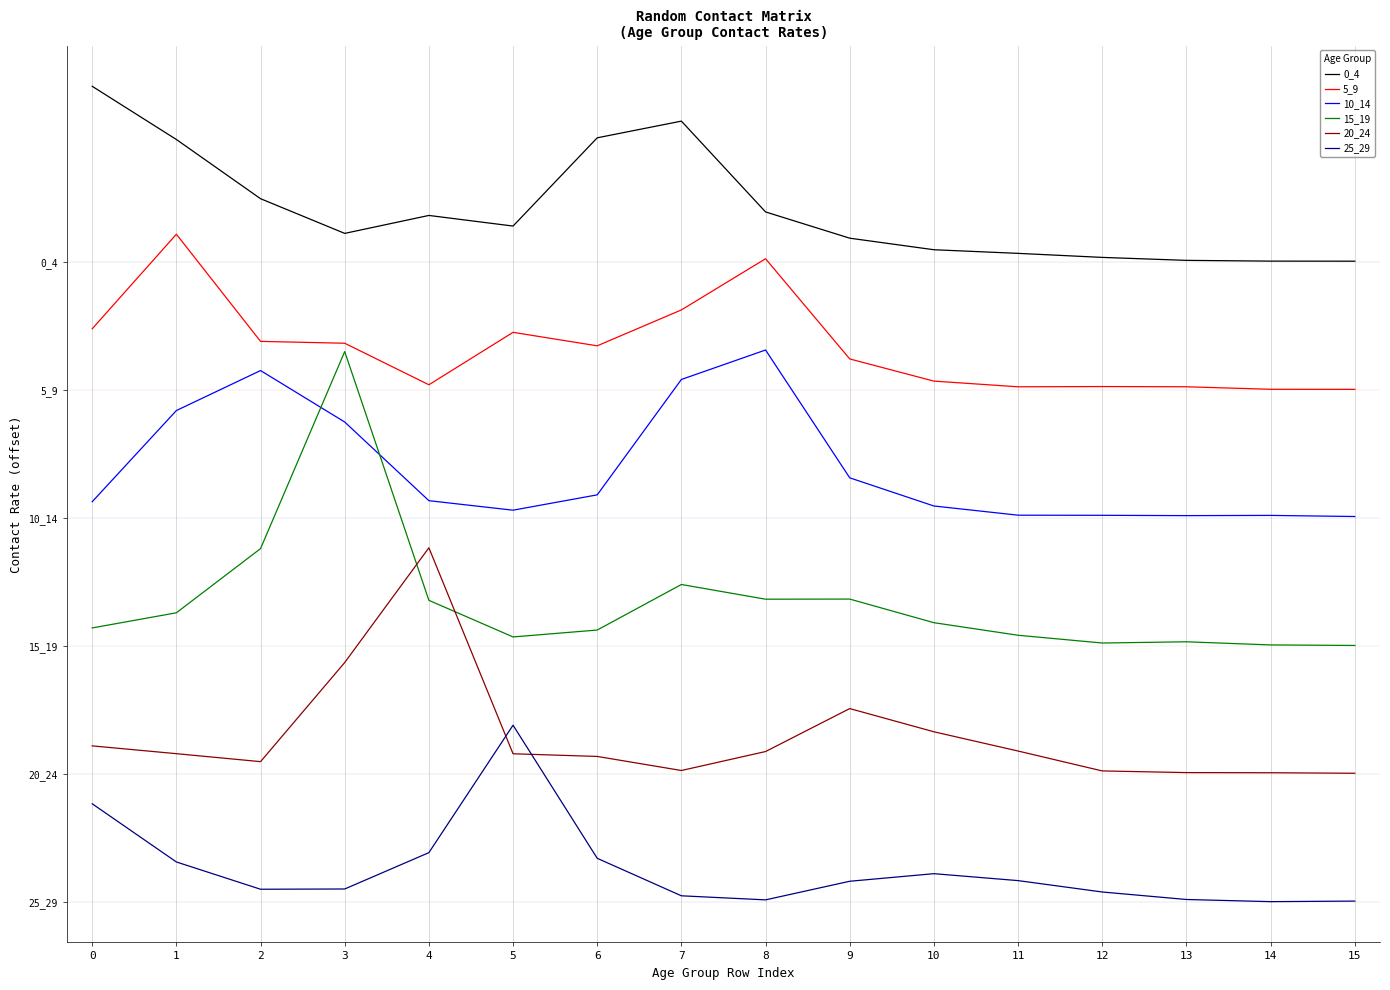

Which series has the widest spread of values?

15_19